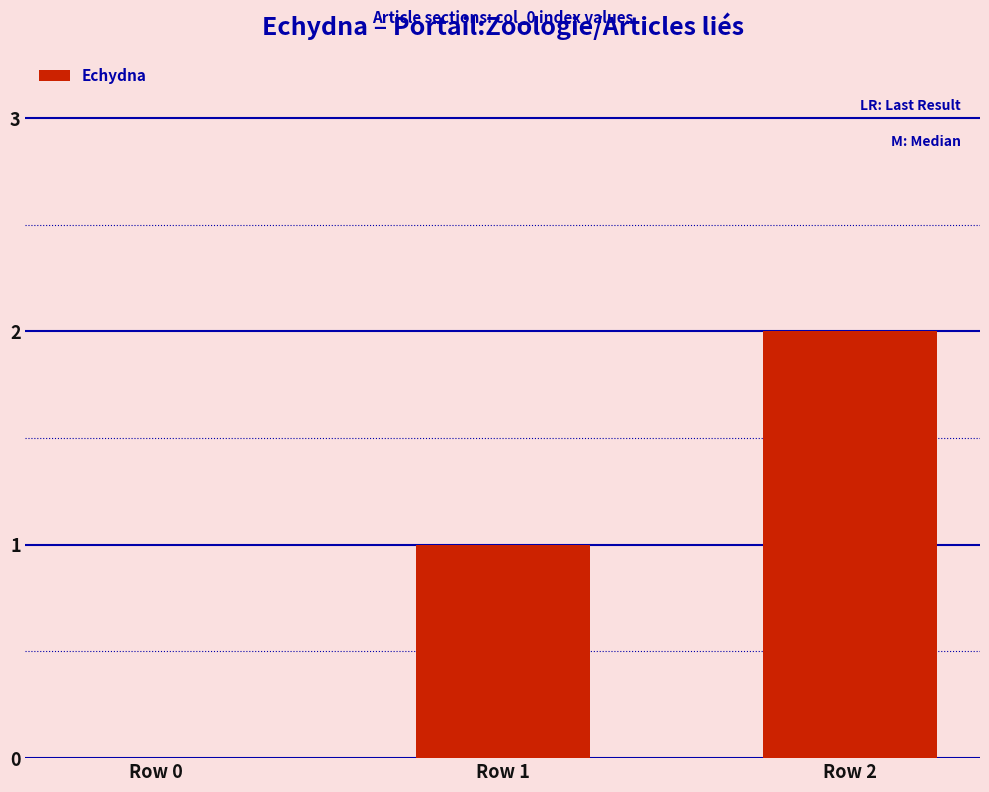

Count the number of data series in this chart.

1